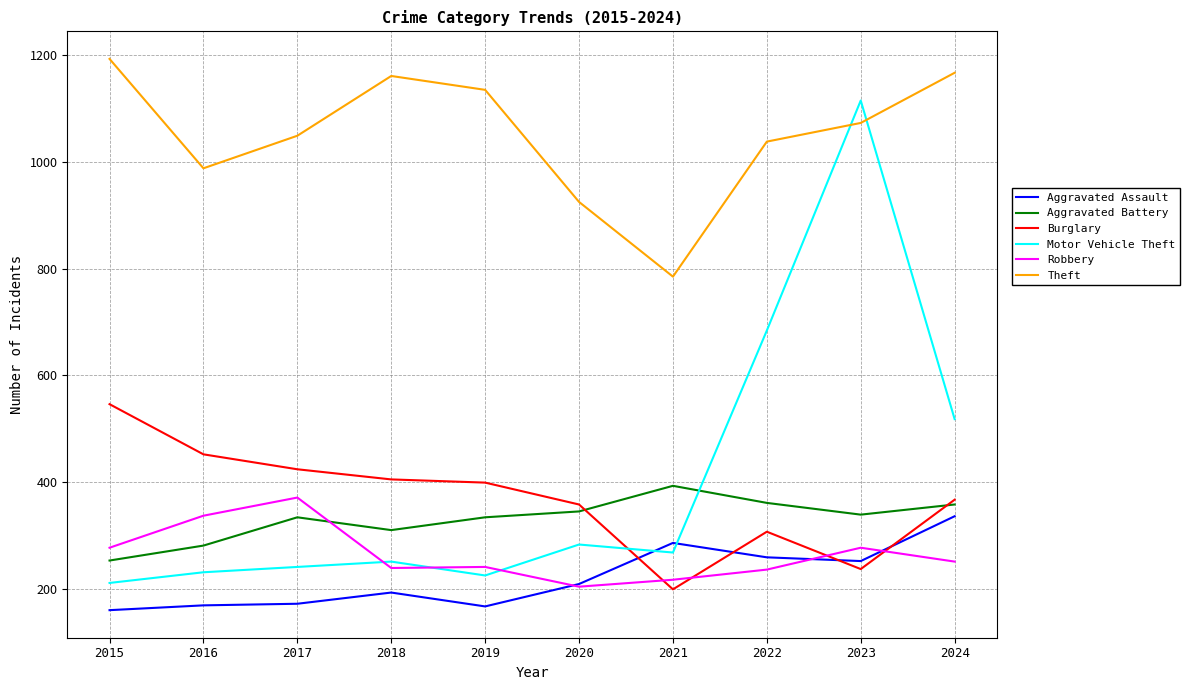

True or false: Robbery has a value of 433 at 2015.

False